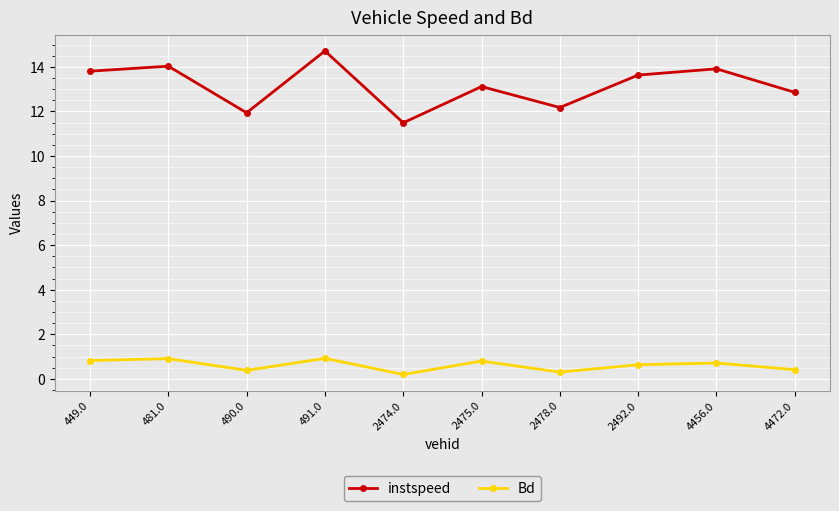

Which series has the largest range (max minus min)?

instspeed